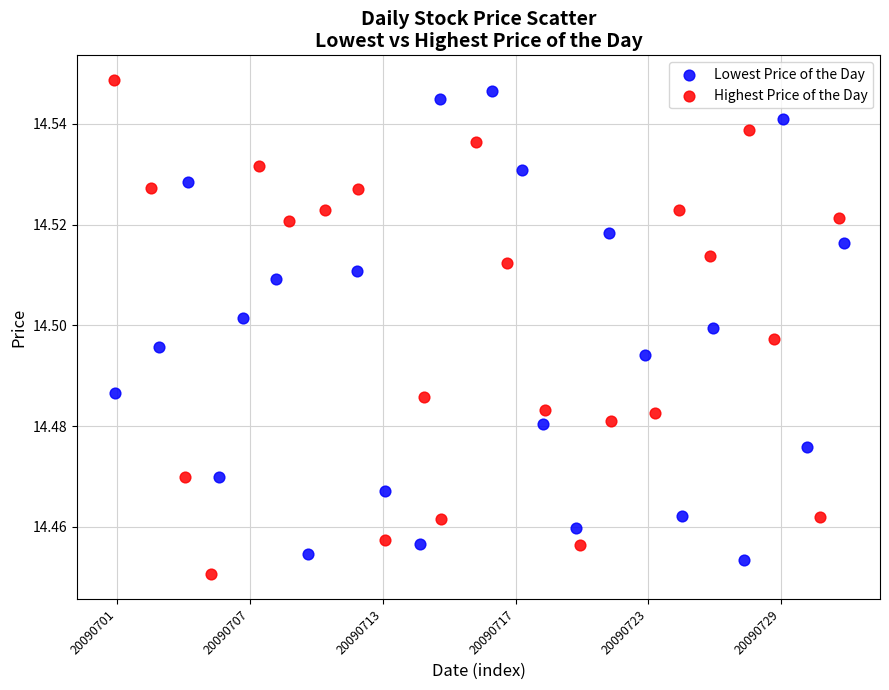

Which series has the largest Y range (max minus min)?

Highest Price of the Day